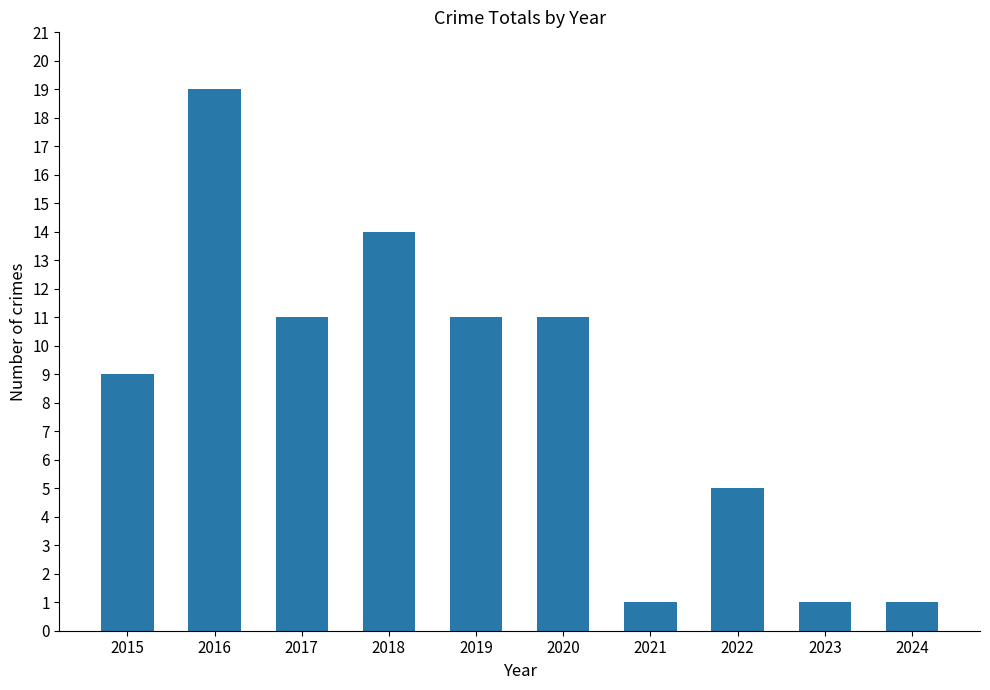

What is the average value?

8